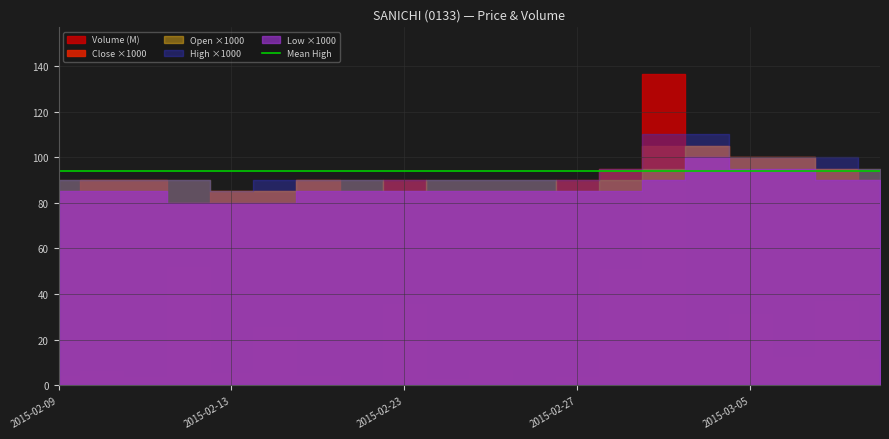

What is the label of the 16th point from the left?

2015-03-04